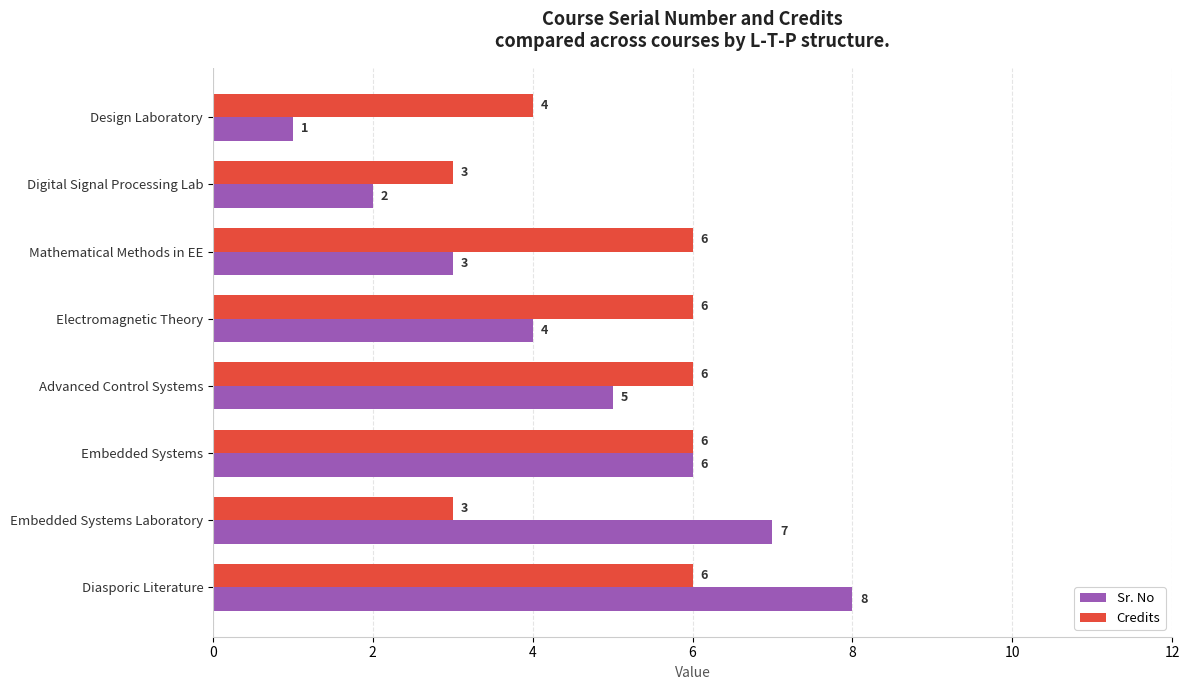

What is the average value of the Credits series?

5